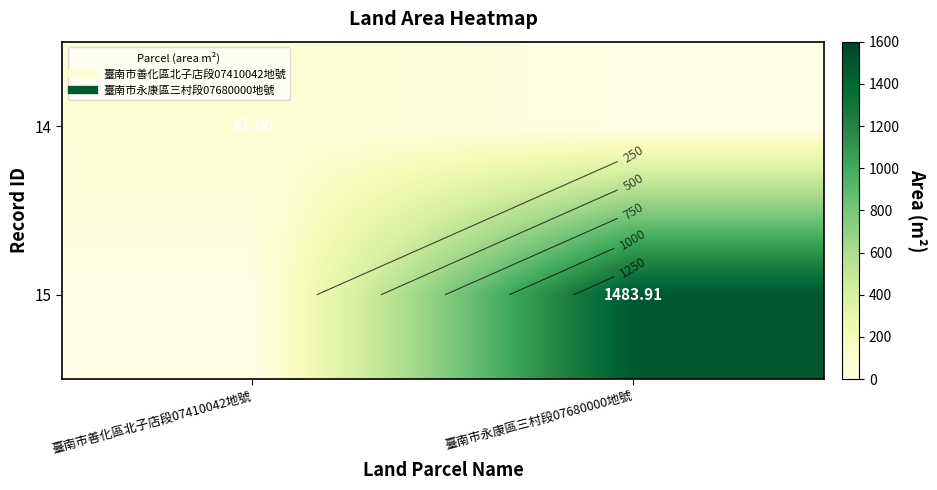

What is the difference between the highest and lowest values at 臺南市永康區三村段07680000地號?

1483.9